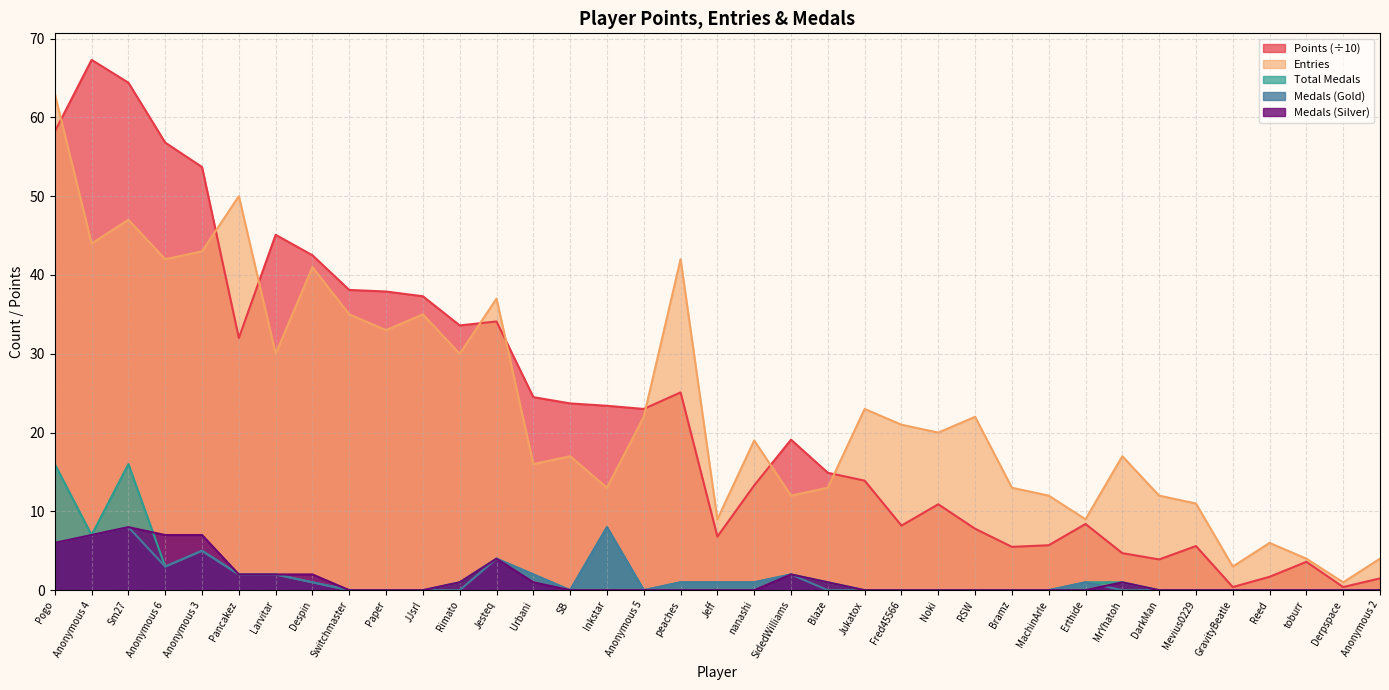

True or false: Medals (Gold) has more than 2 interior local peaks.

True